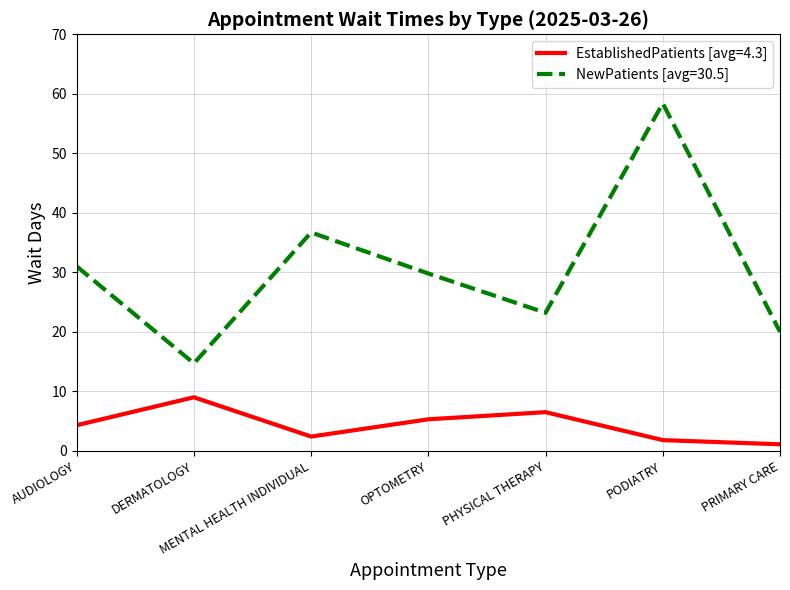

True or false: NewPatients [avg=30.5] has a value of 11.7 at PRIMARY CARE.

False